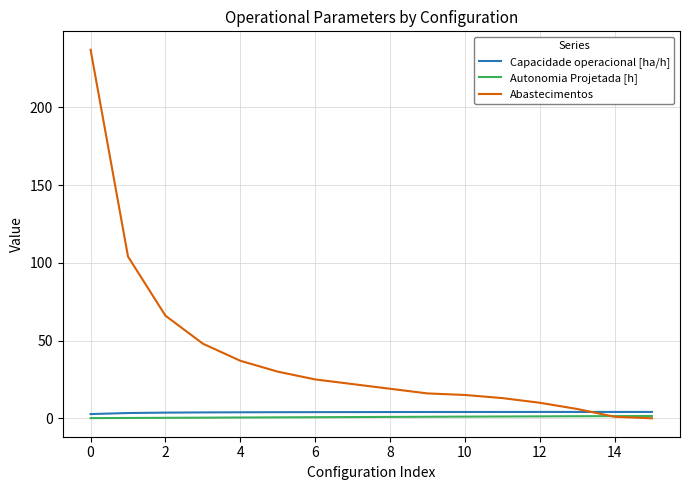

Which series has the widest spread of values?

Abastecimentos